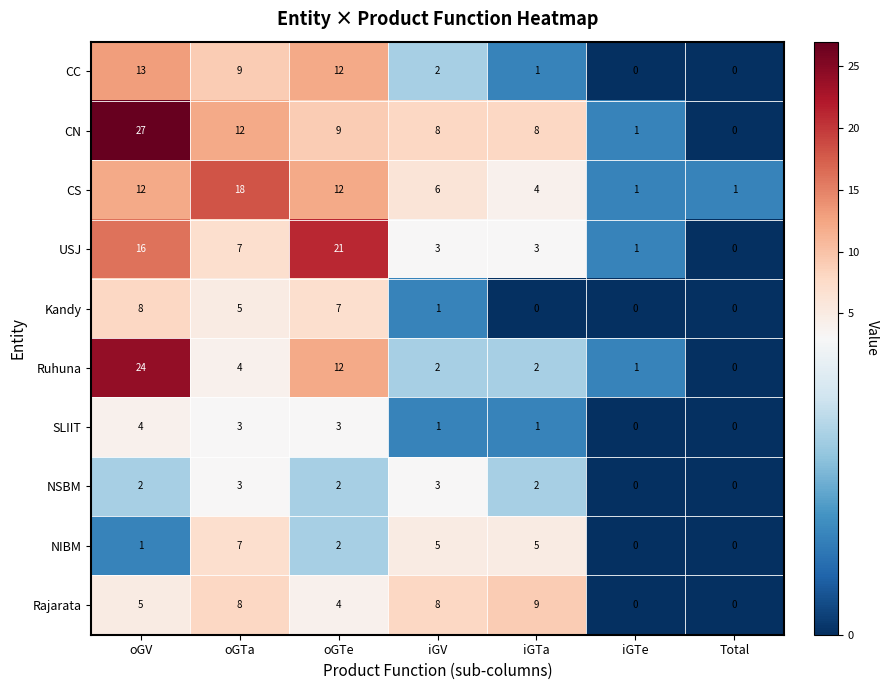

What is the total value across all series at iGV?

39